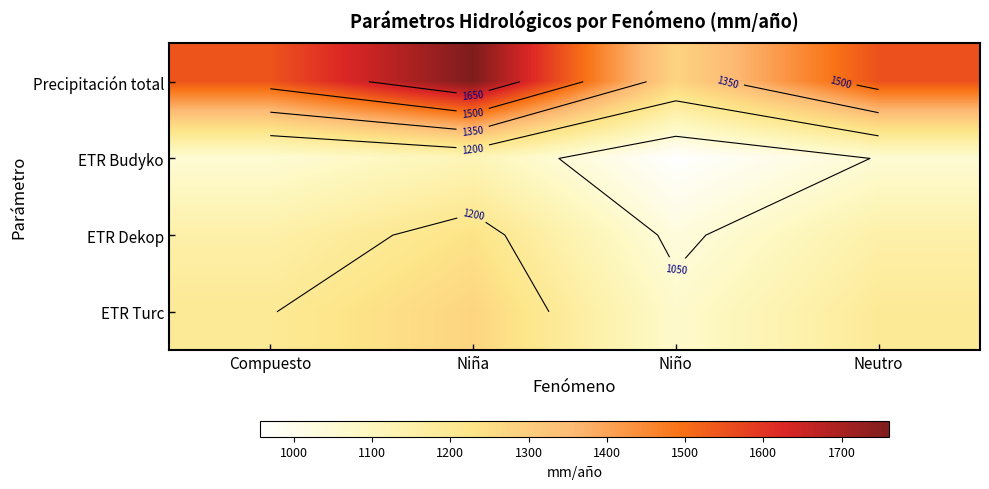

Which category has the highest value in the Precipitación total series?

Niña